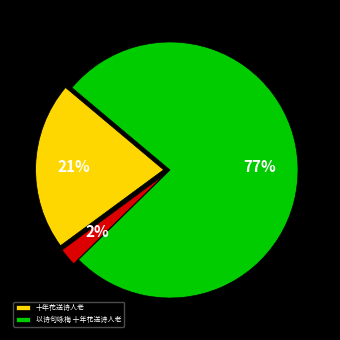

To the nearest percent, what is the average slice percentage?

33%